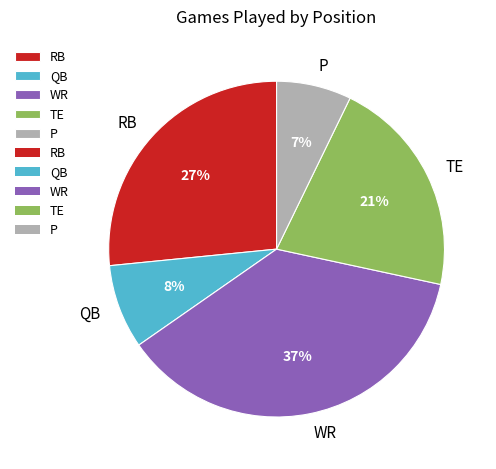

To the nearest percent, what portion does TE represent?

21%